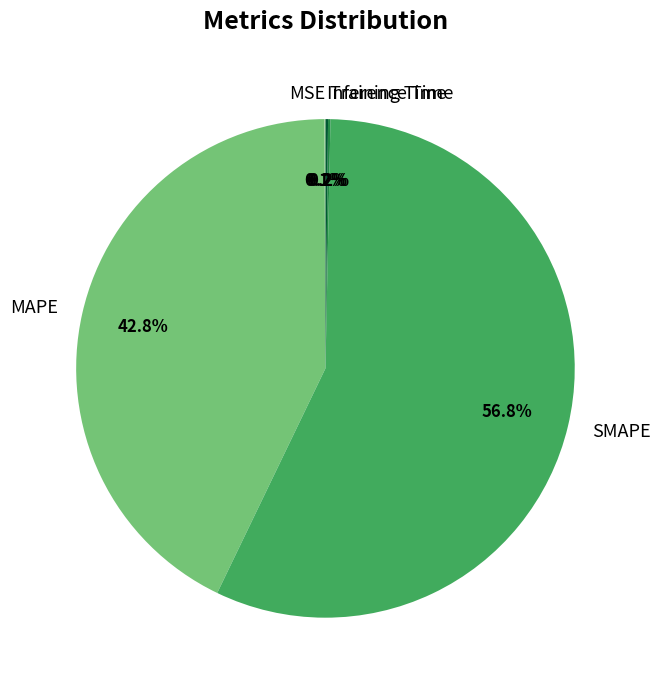

Is SMAPE the majority of the pie?

Yes